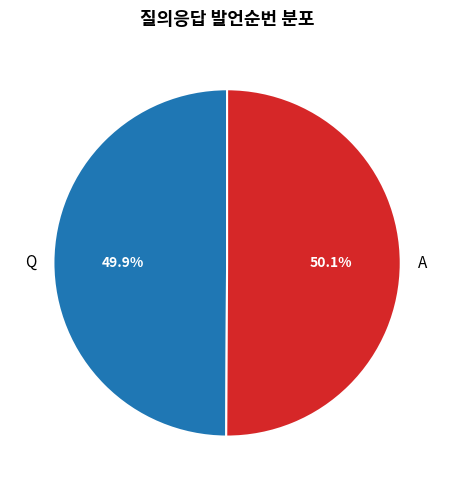

Approximately how many times larger is the value at Q compared to A?

1.0